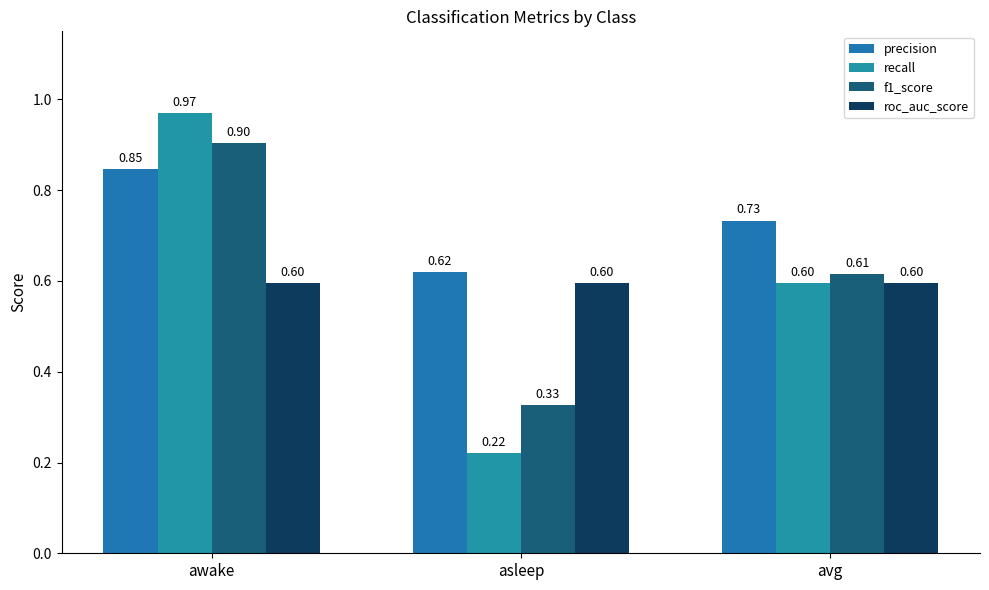

Between asleep and avg, which series saw the biggest shift?

recall